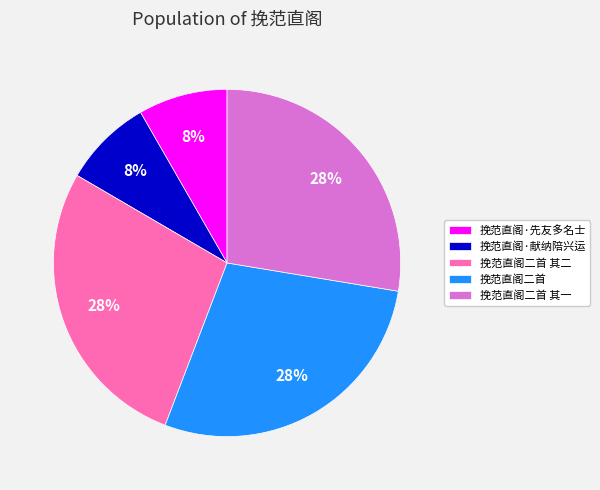

Do 挽范直阁·献纳陪兴运 and 挽范直阁二首 together represent more than half of the pie?

No